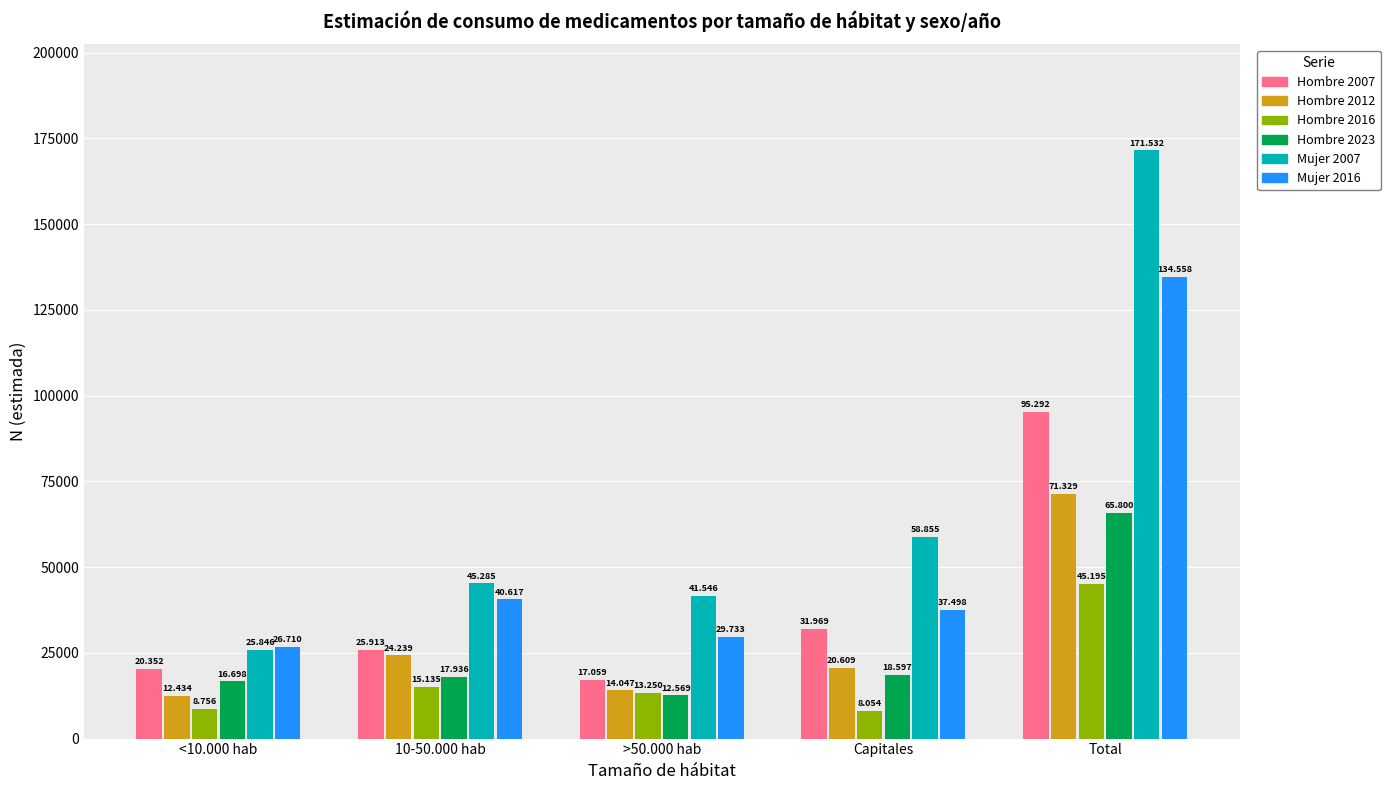

Does the chart contain stacked bars?

No